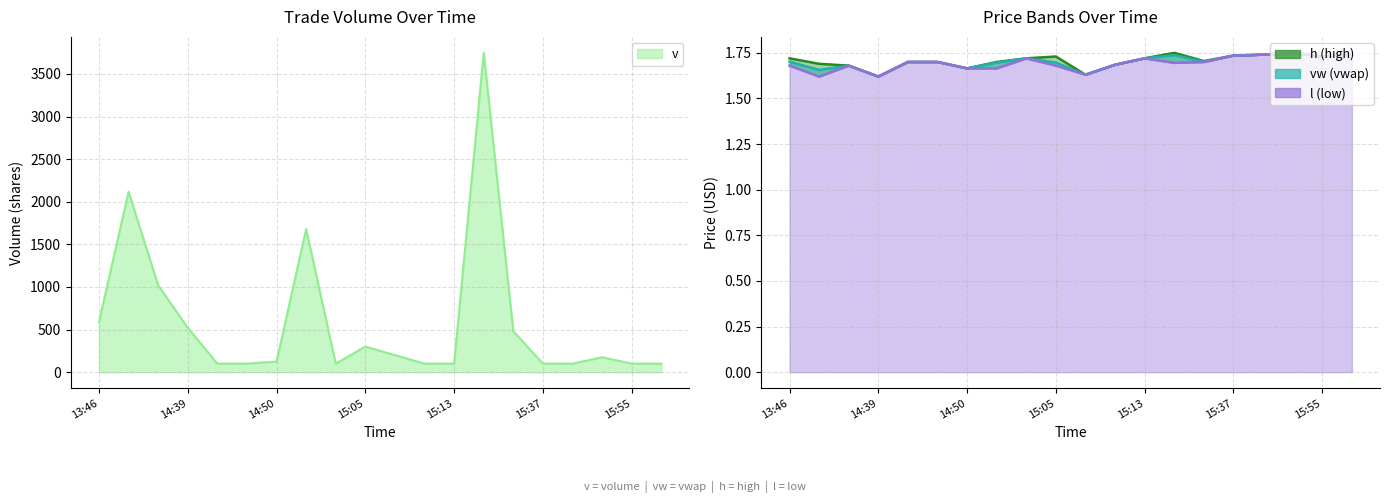

At which category is the sum across all series the highest?

15:17